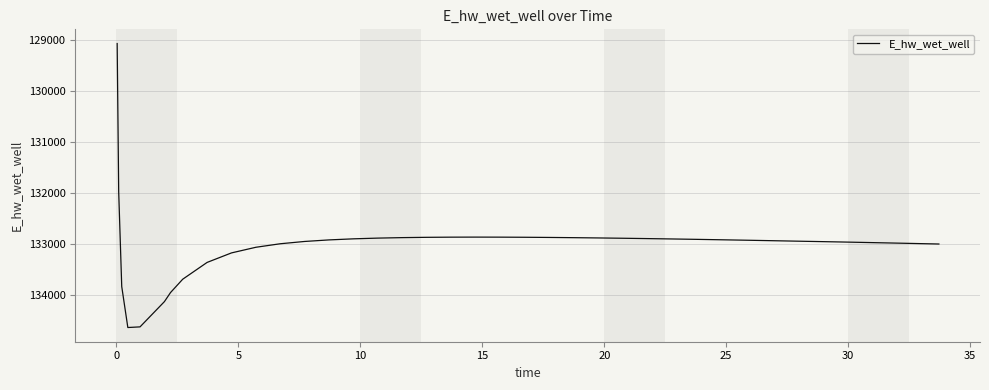

What is the minimum value shown in the chart?

129070.3